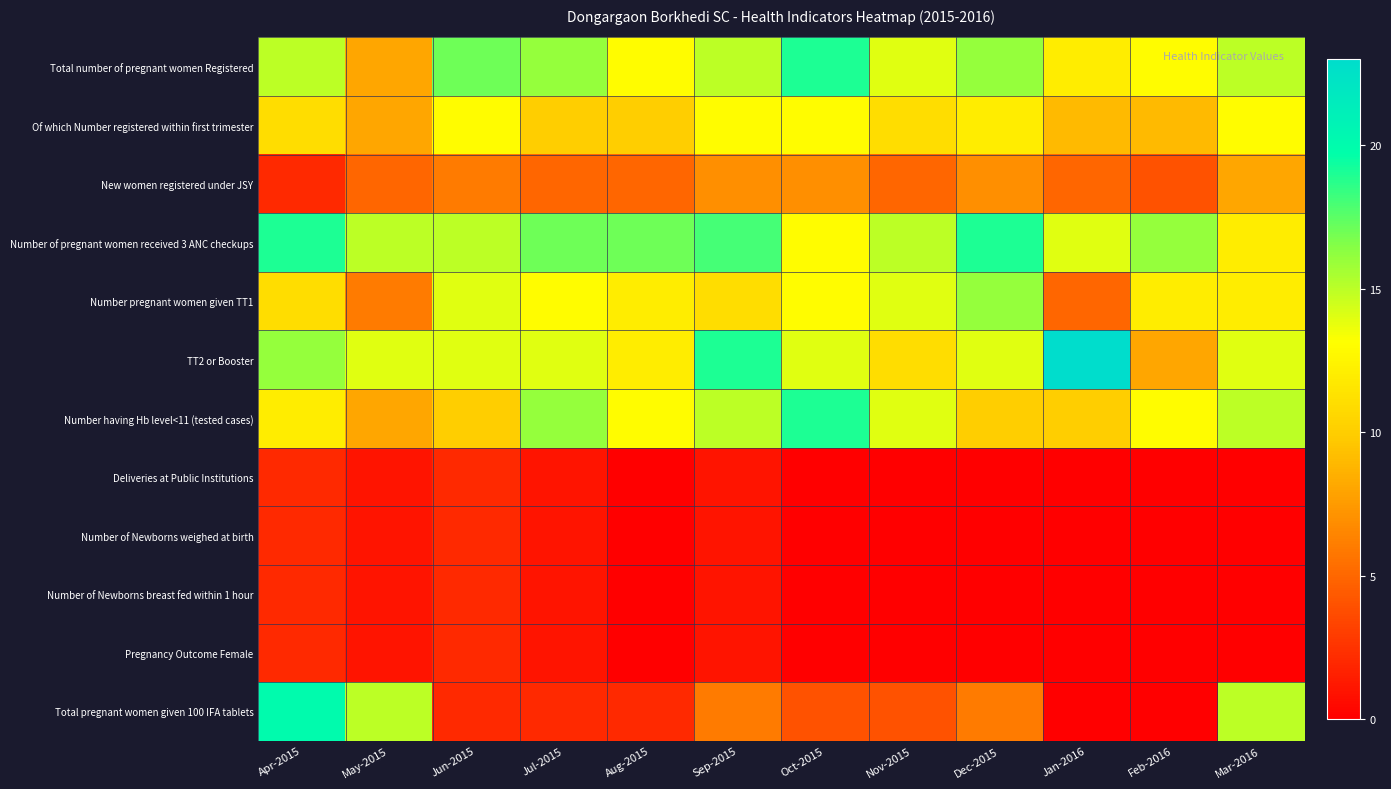

Which series changed the most between Dec-2015 and Jan-2016?

Number pregnant women given TT1